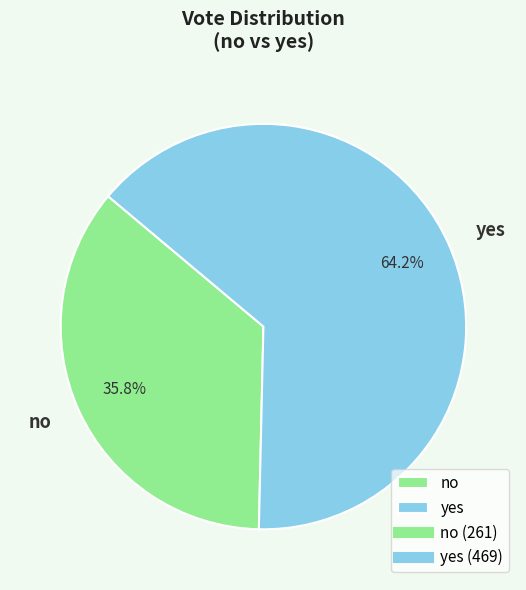

How many segments does this pie chart have?

2